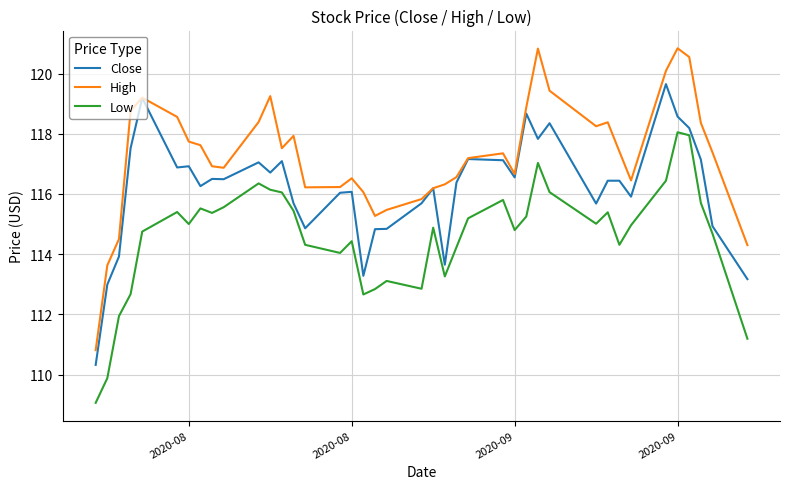

Does the chart have visible grid lines?

Yes